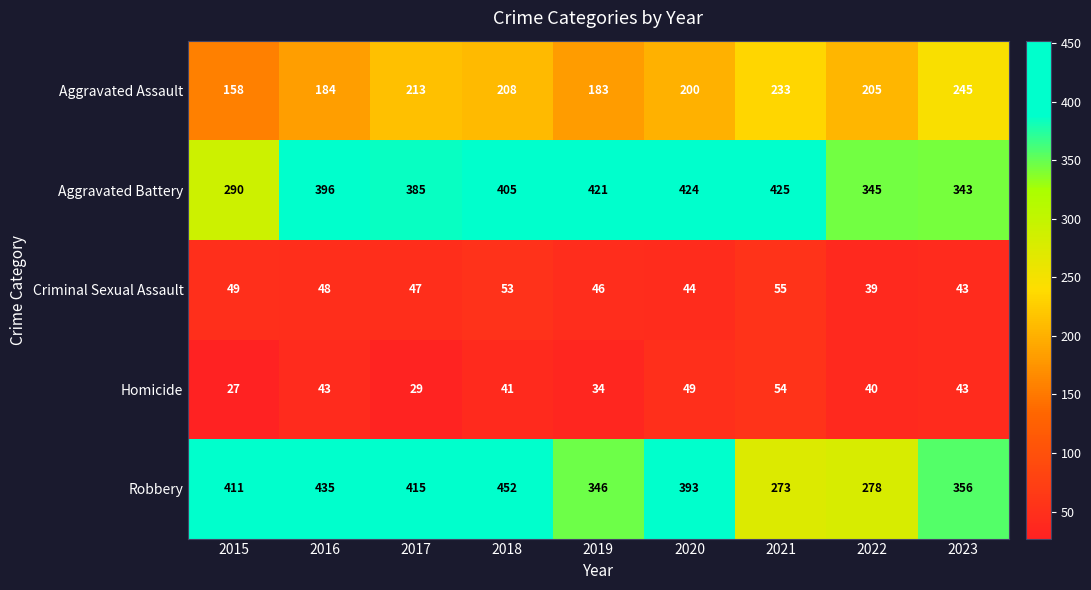

The Aggravated Assault series shows 365 at 2022. True or false?

False